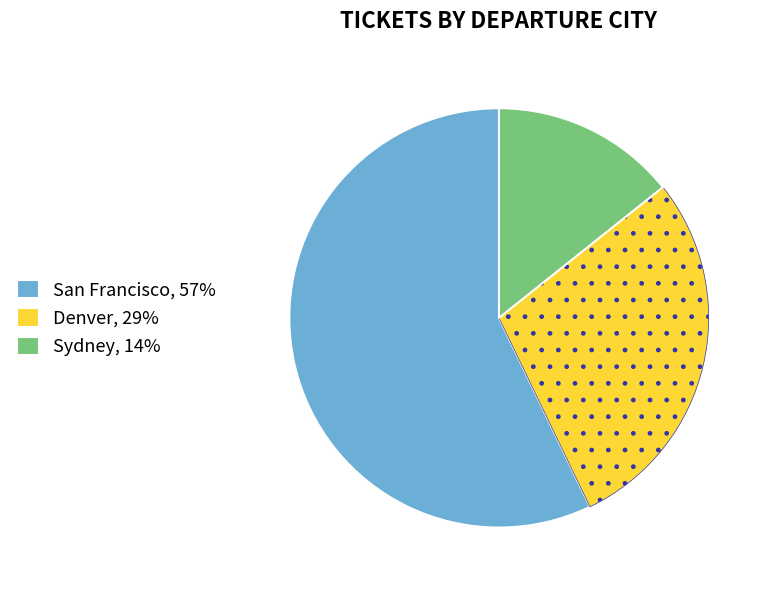

How many slices are in this pie chart?

3